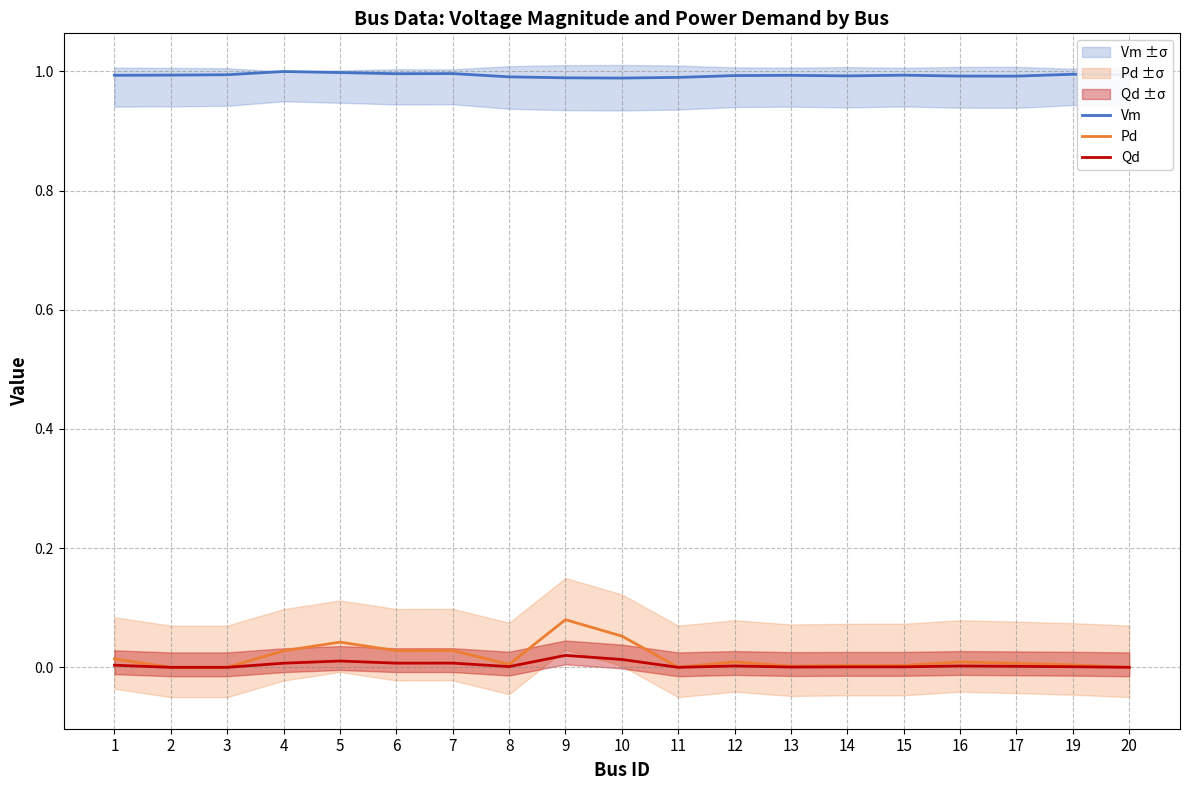

True or false: Qd and Pd intersect in this chart.

False